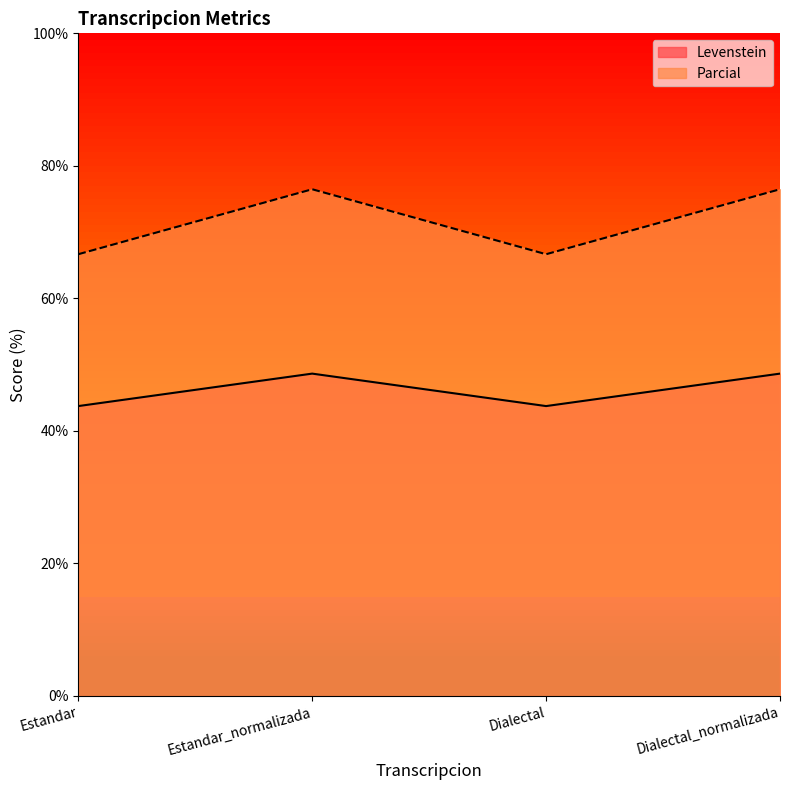

Which series has the widest spread of values?

Parcial